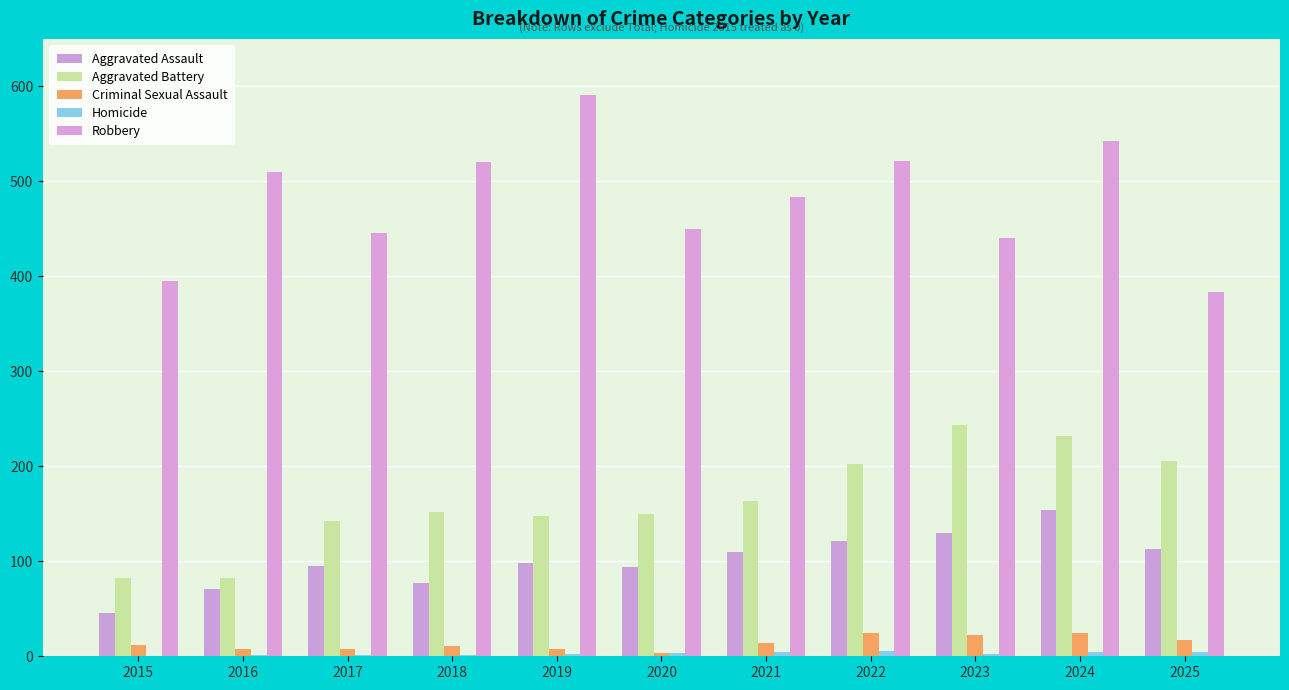

At which label does Aggravated Assault first exceed 98?

2021